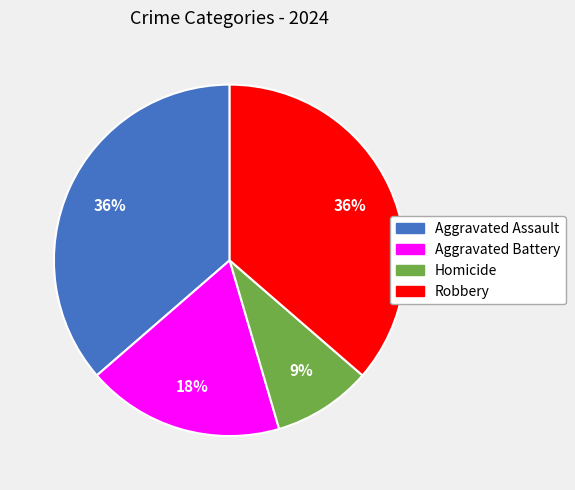

Is it true that Aggravated Battery is 18% of the pie?

True